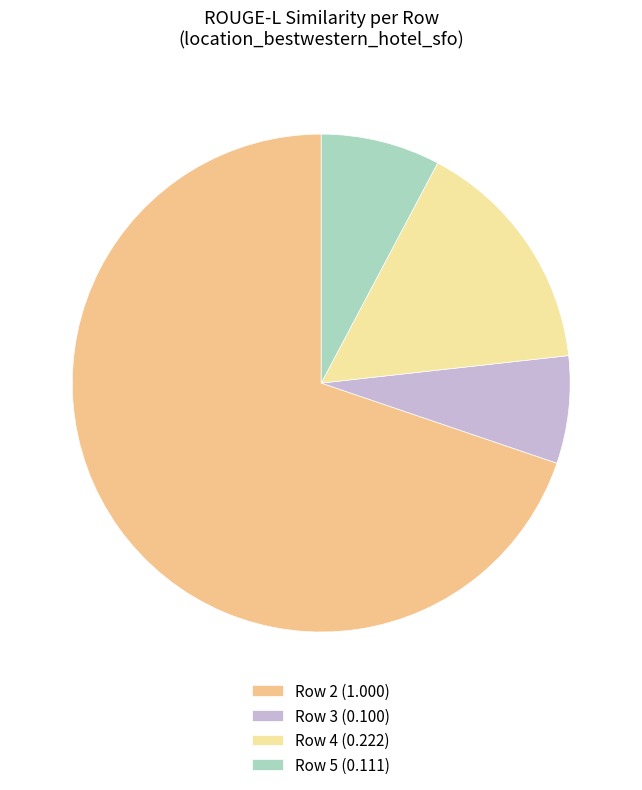

Count the number of slices in the pie.

4